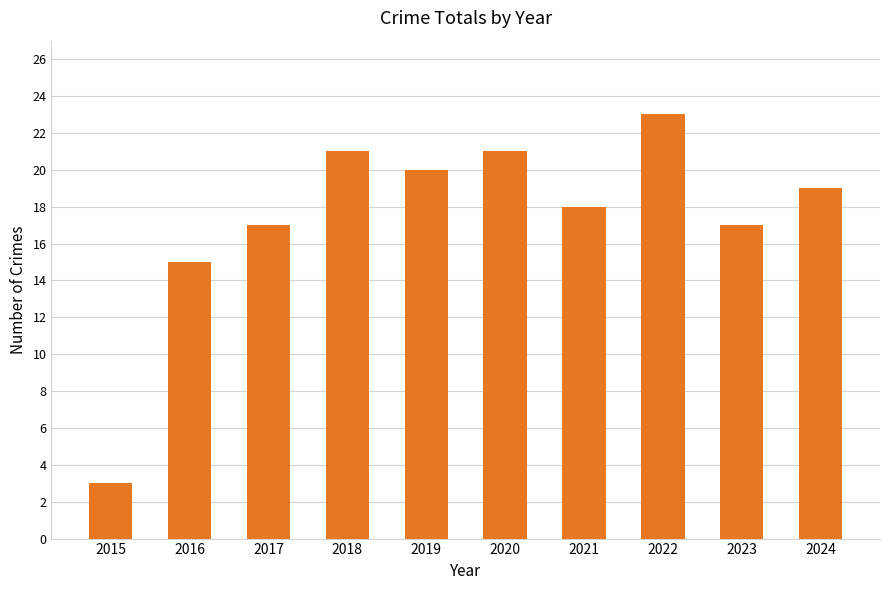

Reading left to right, transcribe all the data shown in this chart.

2015=3	2016=15	2017=17	2018=21	2019=20	2020=21	2021=18	2022=23	2023=17	2024=19